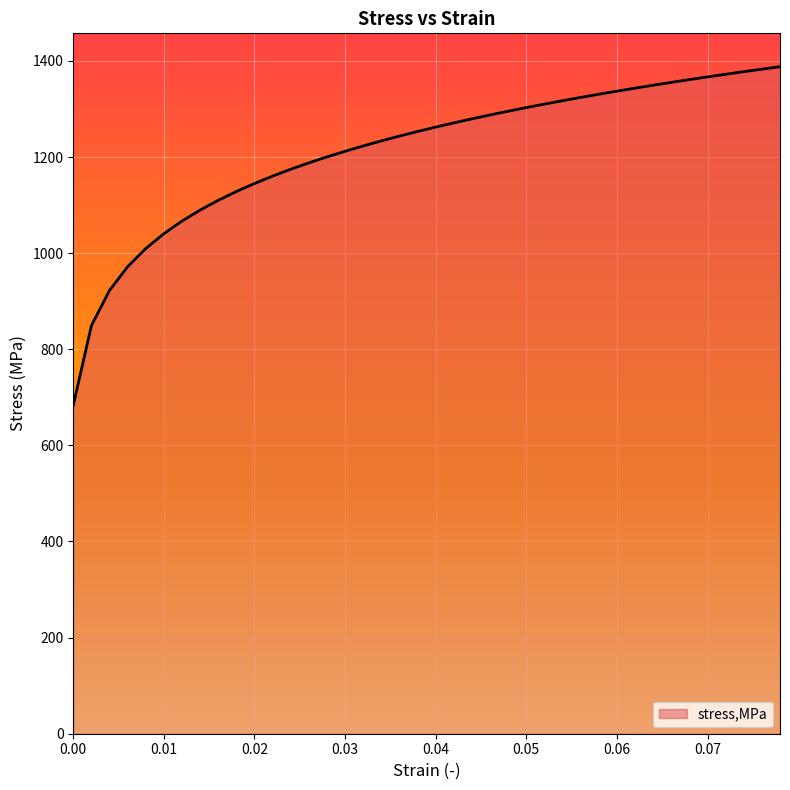

What is the smallest value displayed?

683.5